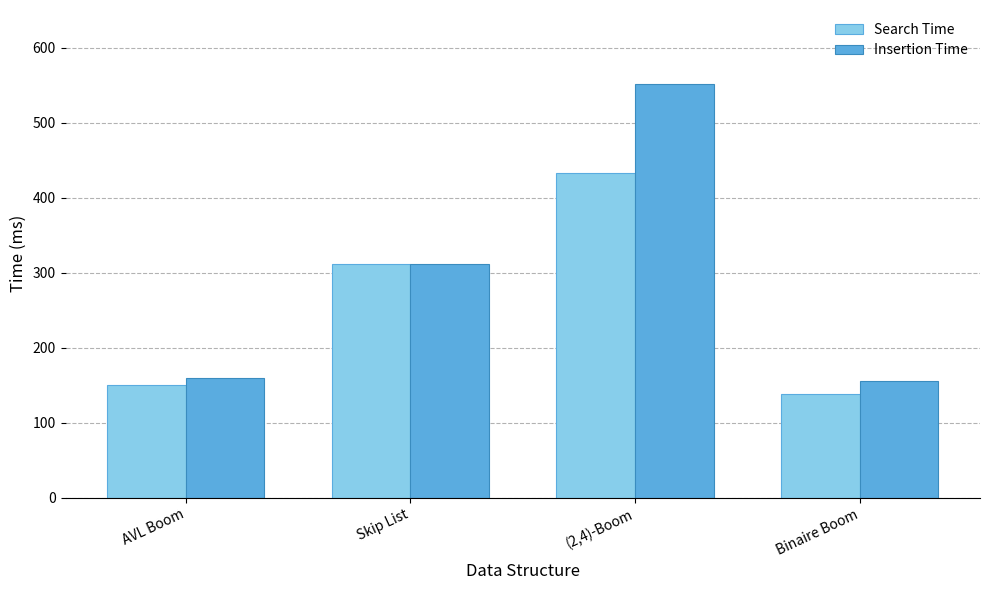

True or false: Insertion Time has a value of 156 at Binaire Boom.

True